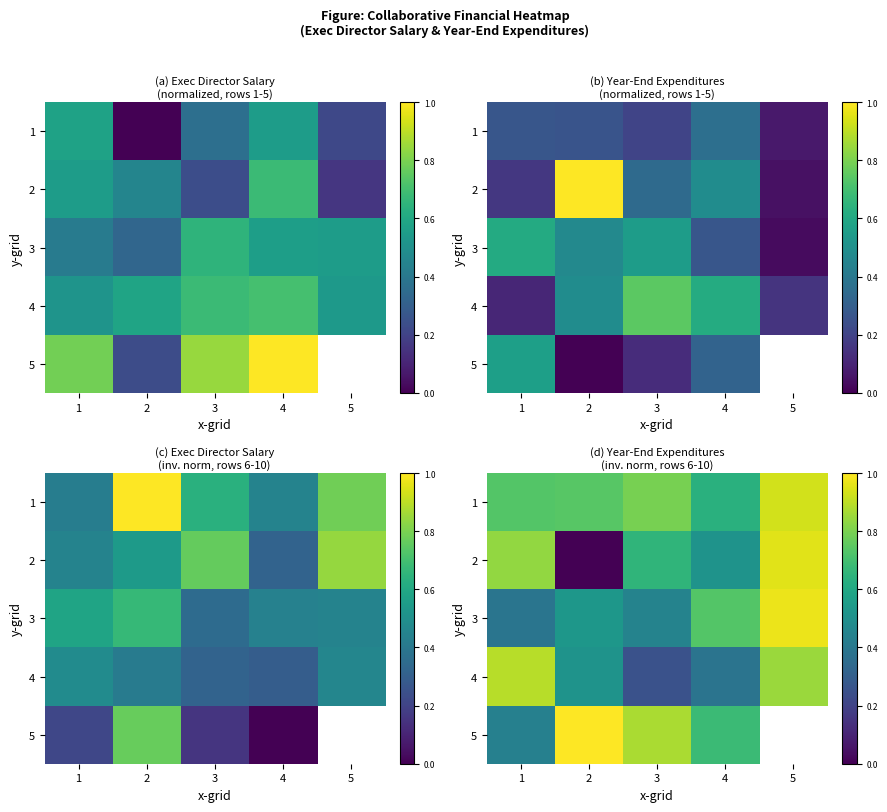

Is it true that 4 equals 0.3 at 2?

False